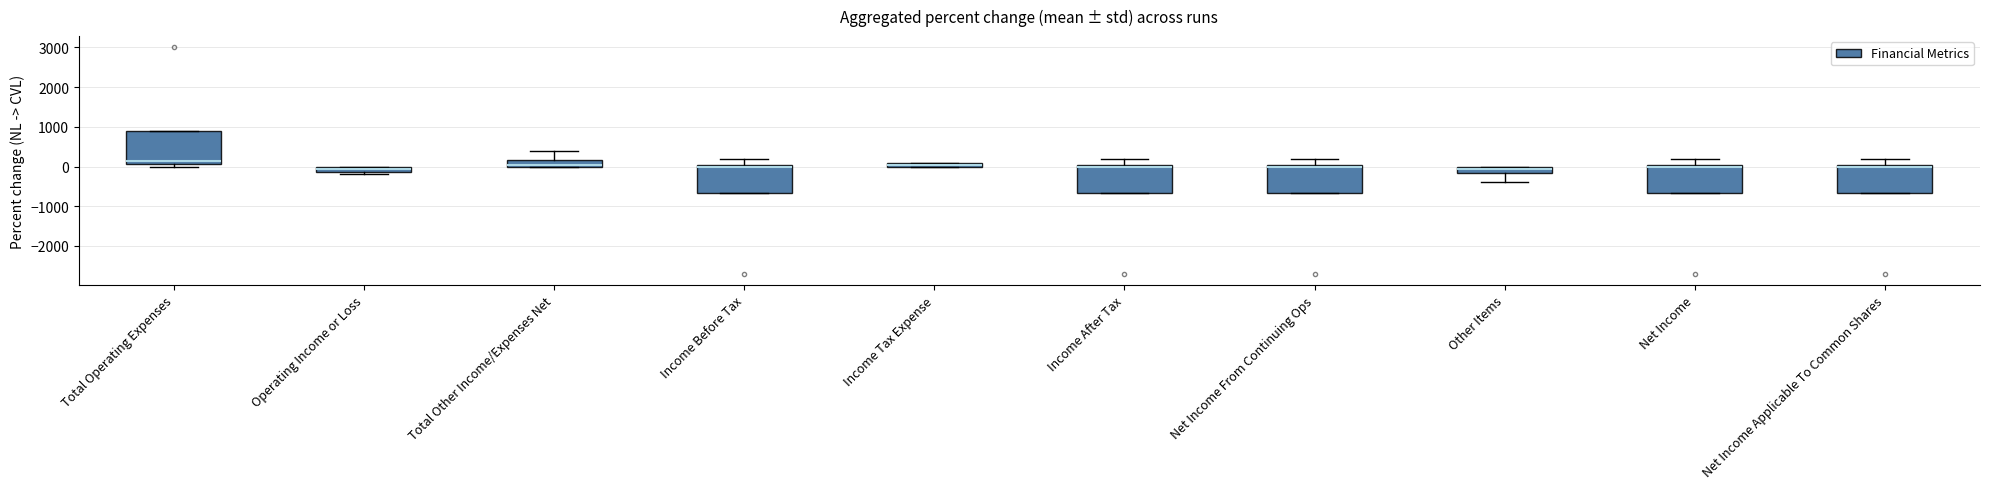

Where does the upper whisker of the box for Total Other Income/Expenses Net end on the y-axis? The values are not printed on the chart, so give them approximately, as read against the axis.

400